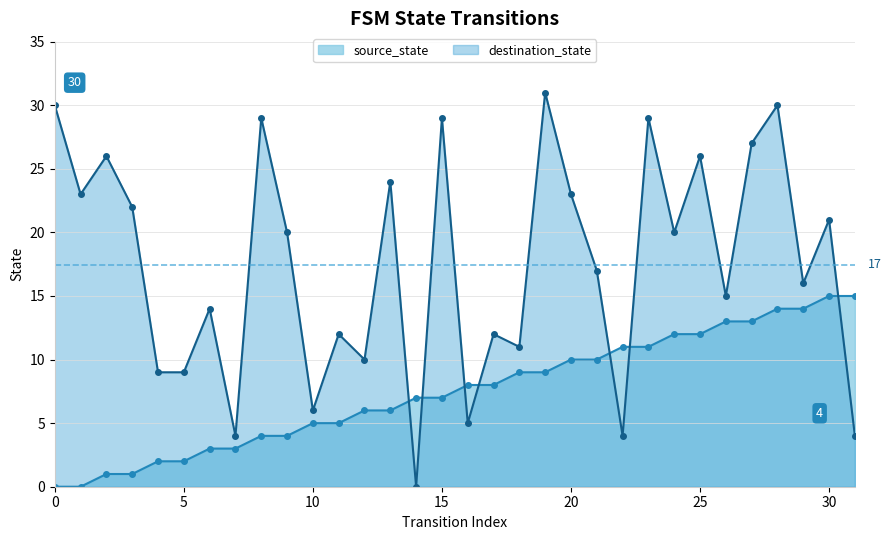

How many interior local valleys does the destination_state series have?

11